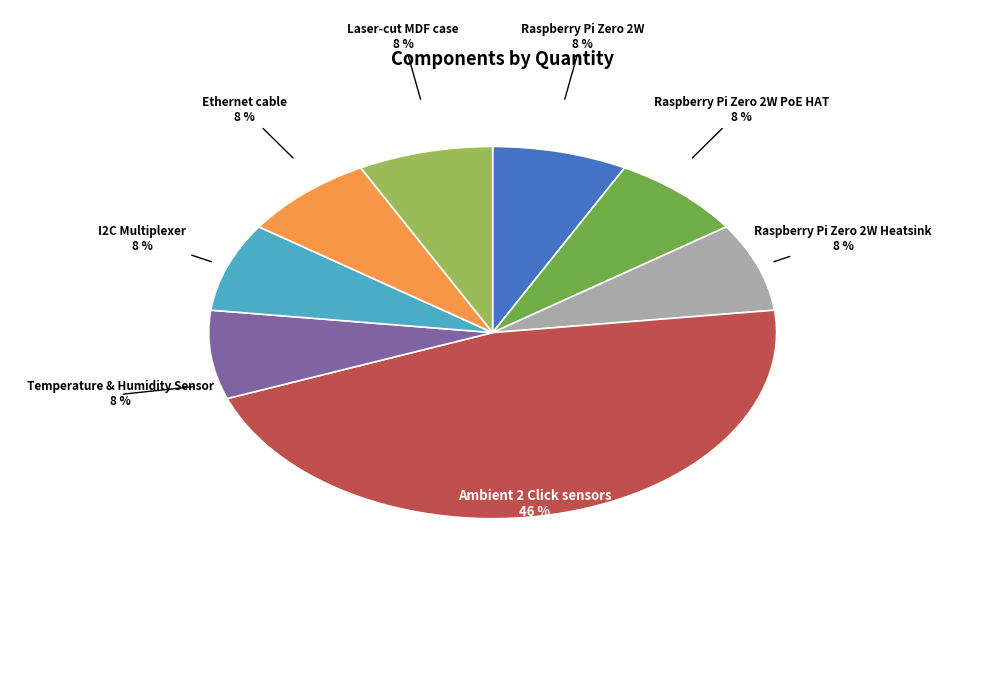

To the nearest percent, what is the average slice percentage?

12%